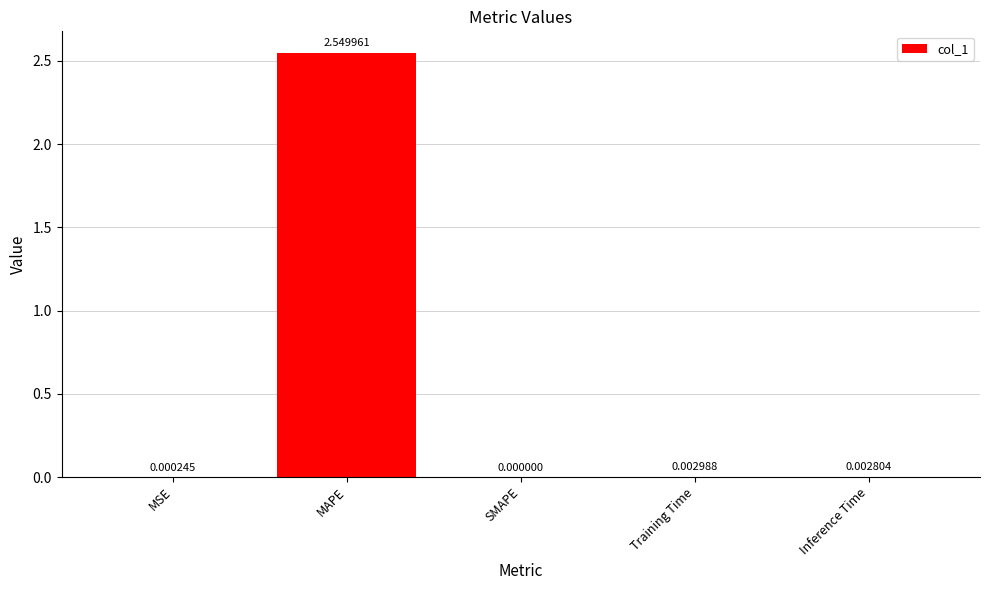

At which label is the value closest to 1?

Training Time